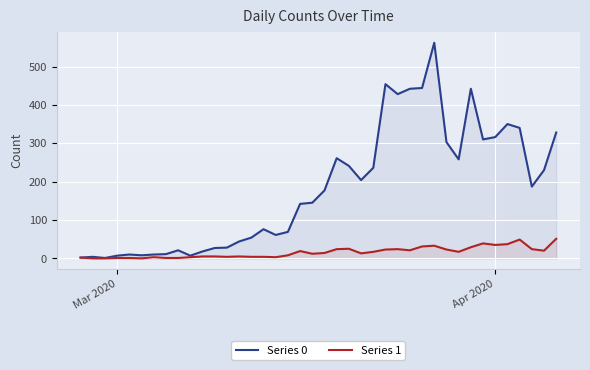

How many data points does each series have?

40